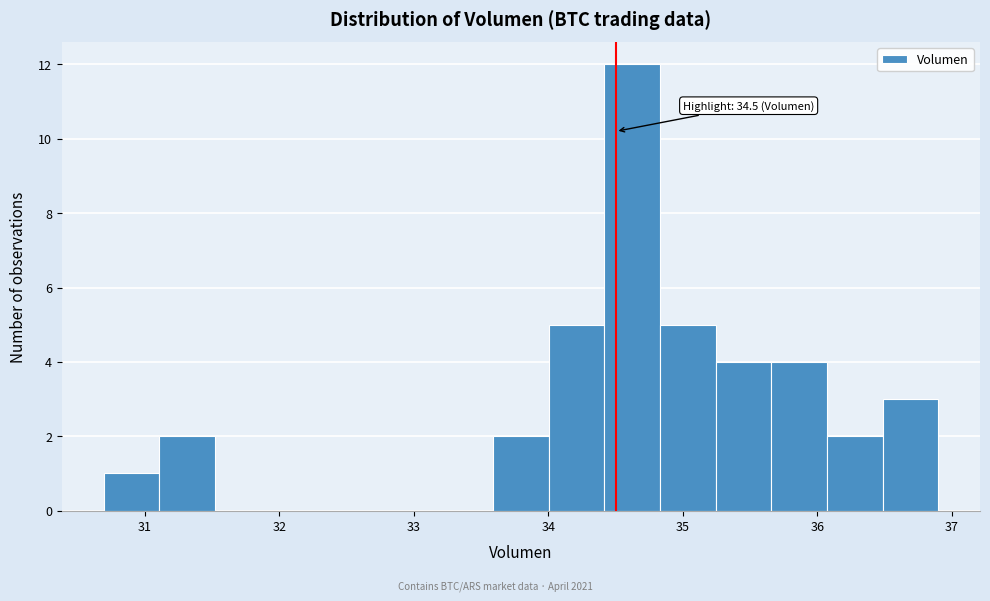

Over which range of the x-axis is the bar tallest?

34.4 to 34.8